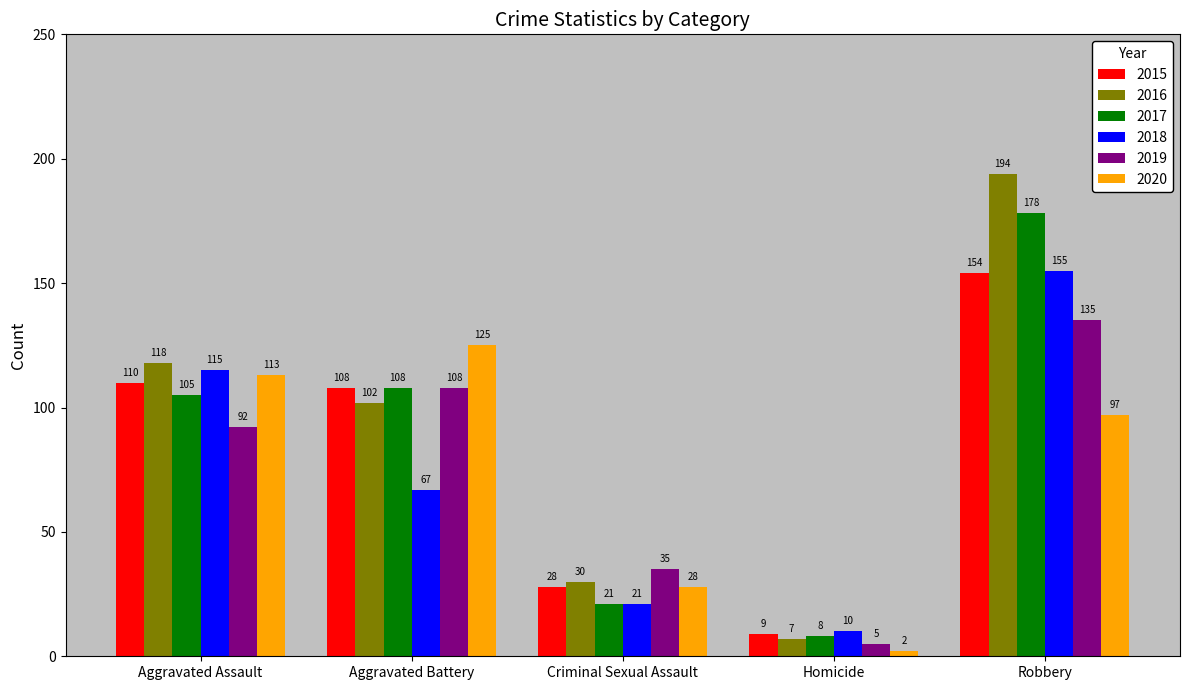

What is the value of the 2017 bar at the 3rd from the left?

21